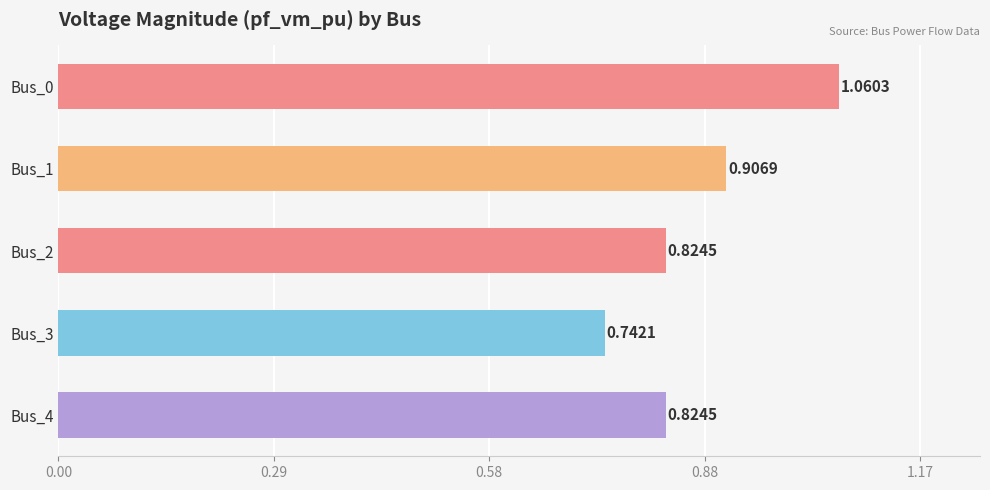

What is the sum of all values?

4.4